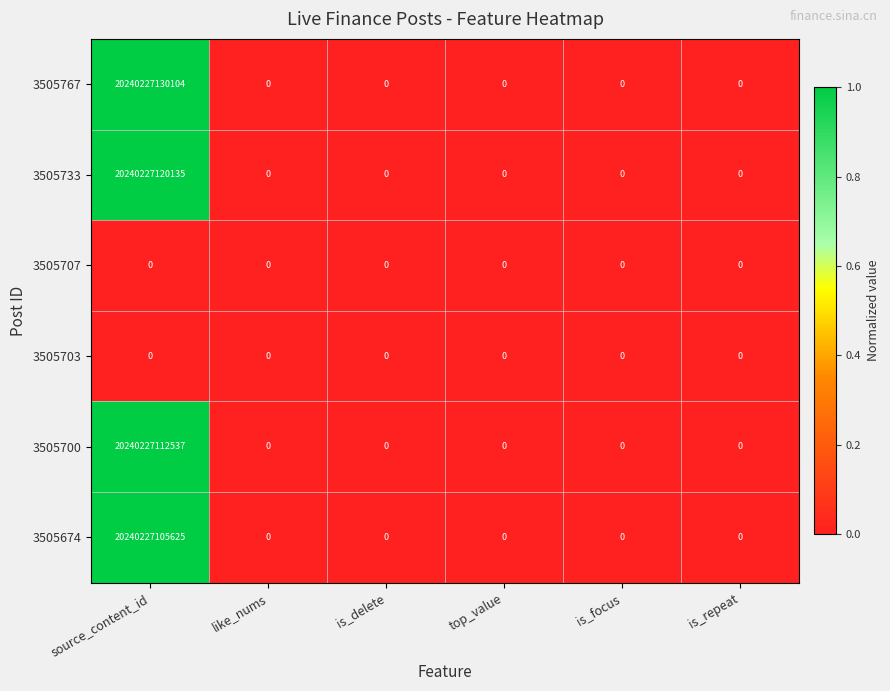

Is it true that 3505733 equals 12441845610298 at top_value?

False